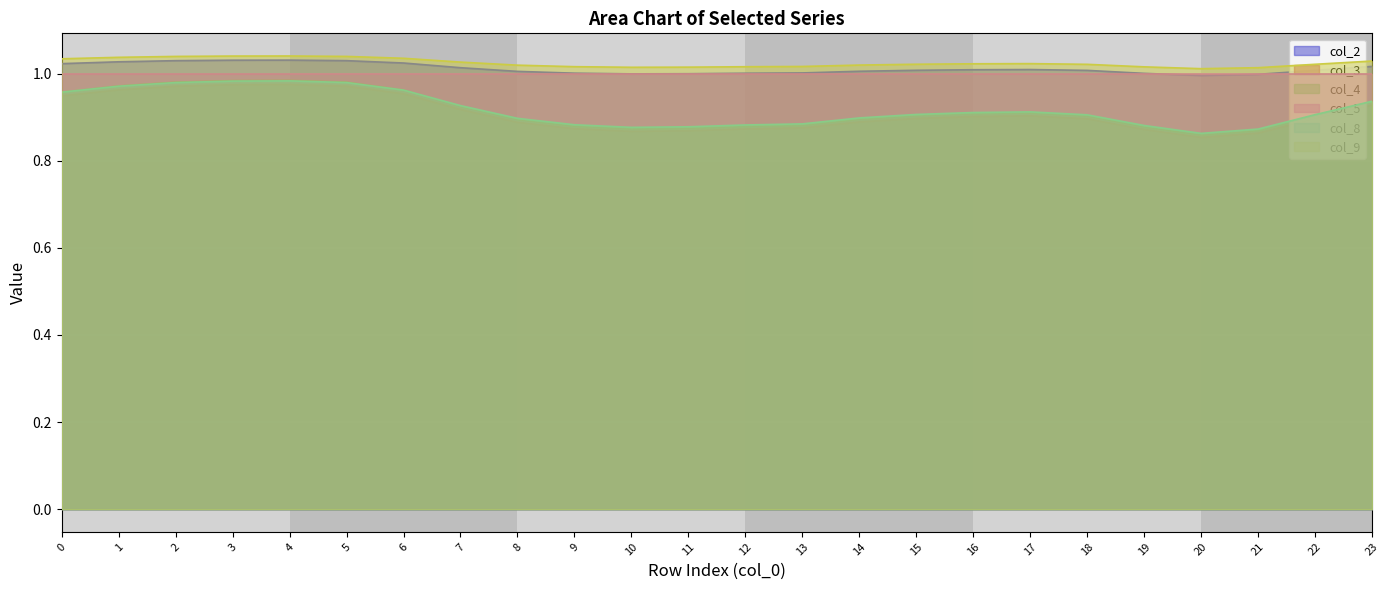

How many interior local peaks does the col_3 series have?

2